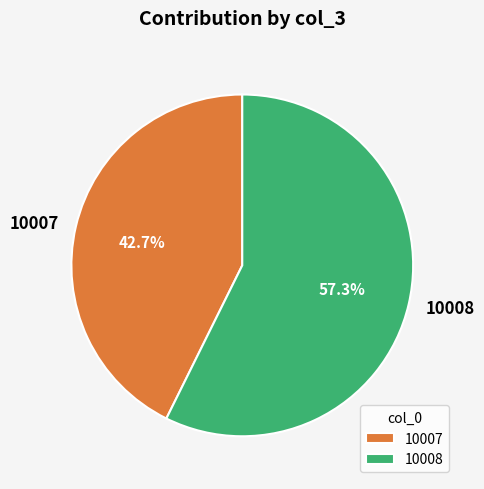

Between 10008 and 10007, which is larger?

10008